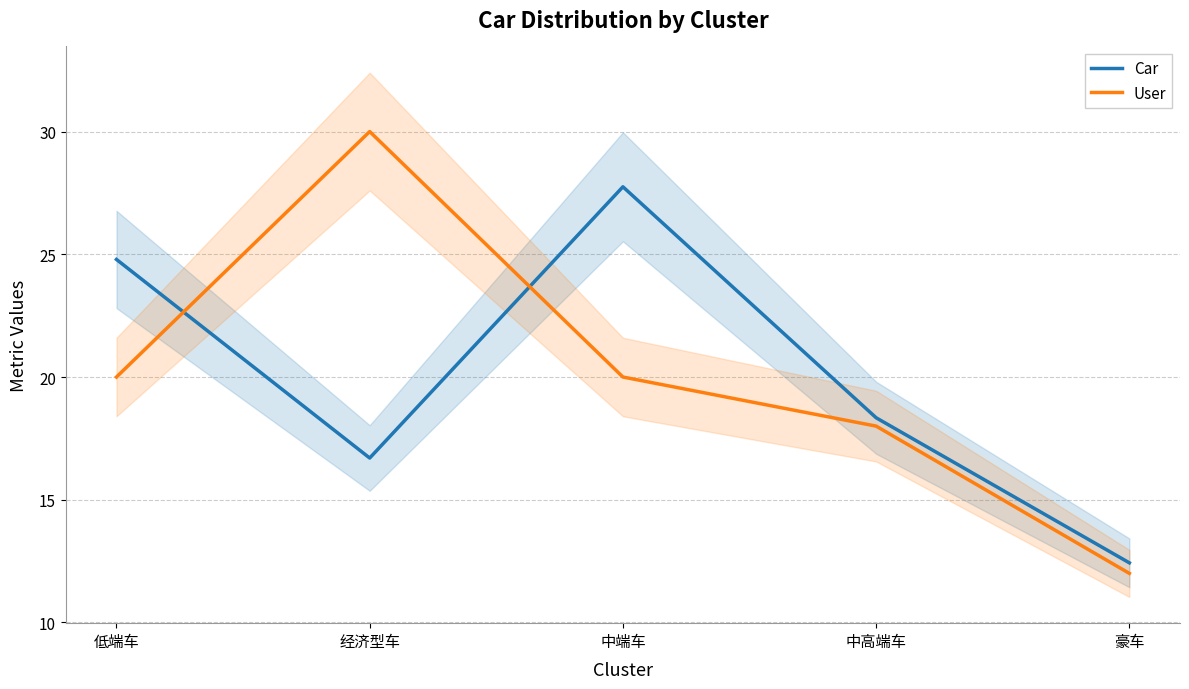

In Car, how many points are higher than both neighbors (excluding endpoints)?

1